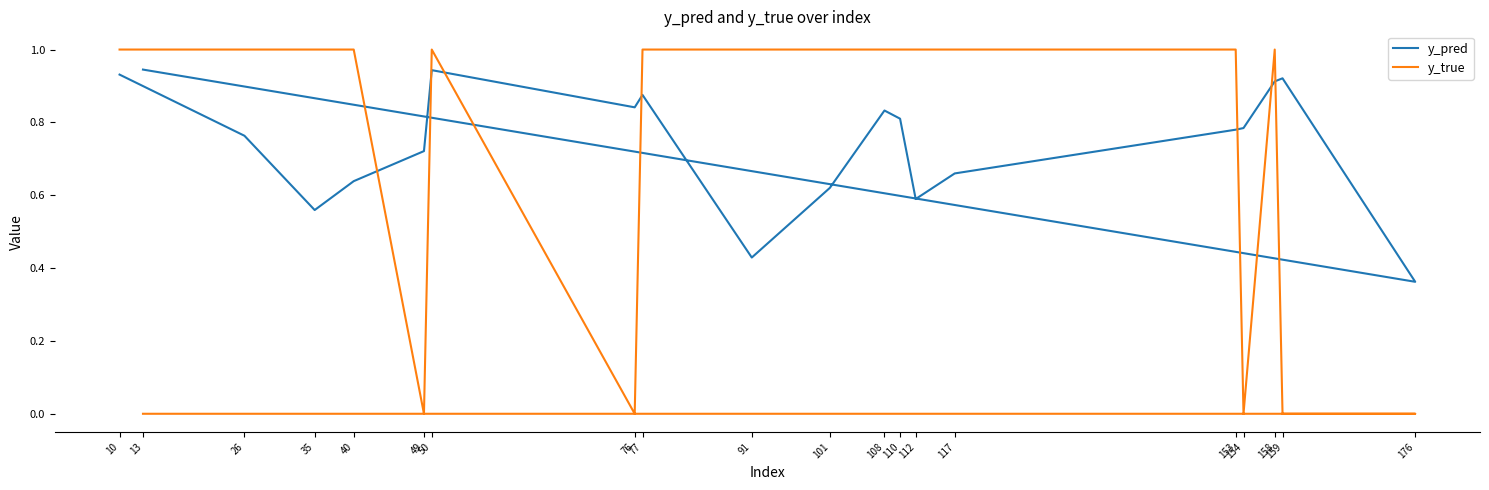

What are all the series names shown in the legend?

y_pred, y_true